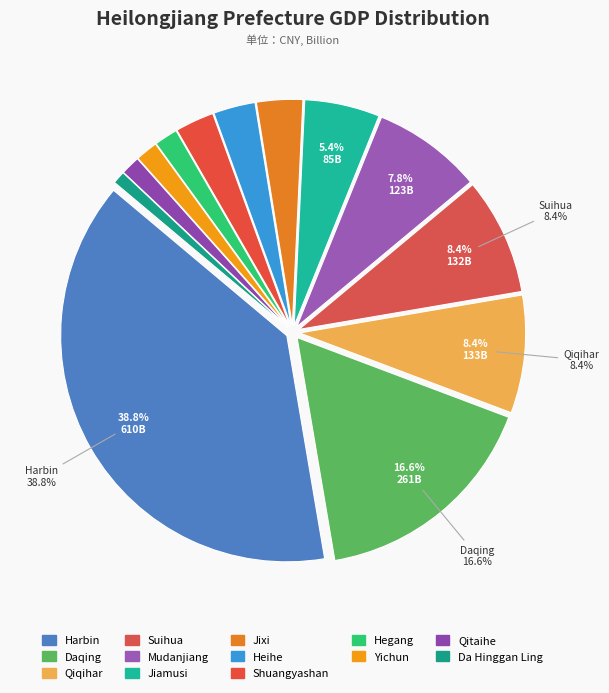

Which has a higher value, Harbin or Mudanjiang?

Harbin